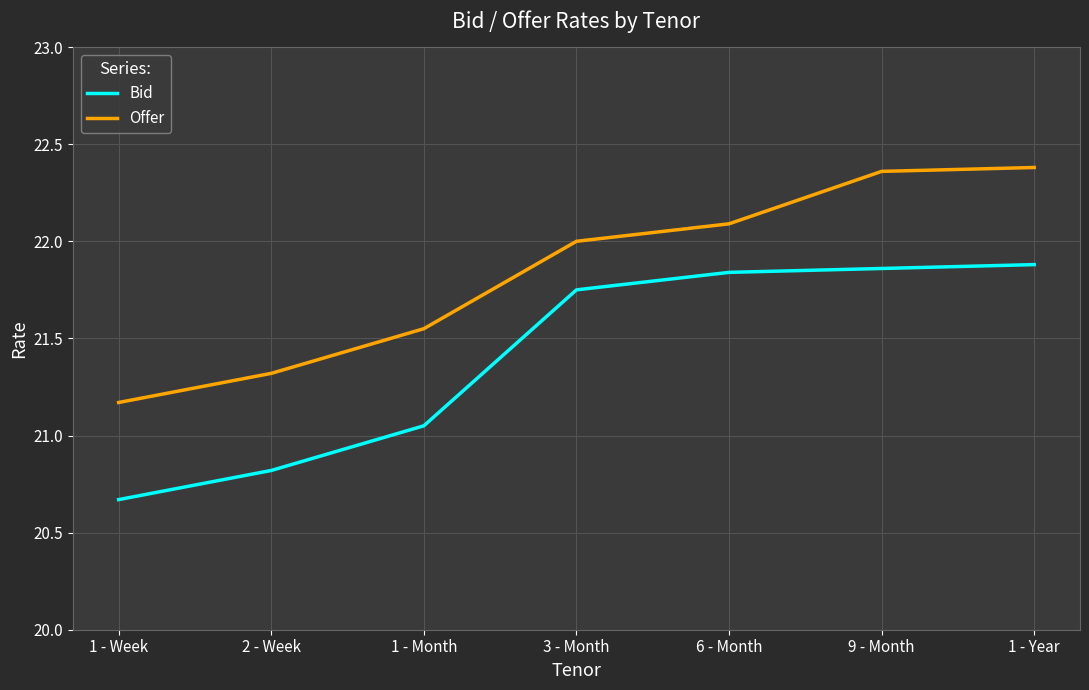

The value of Offer at 9 - Month is 22.4. True or false?

True